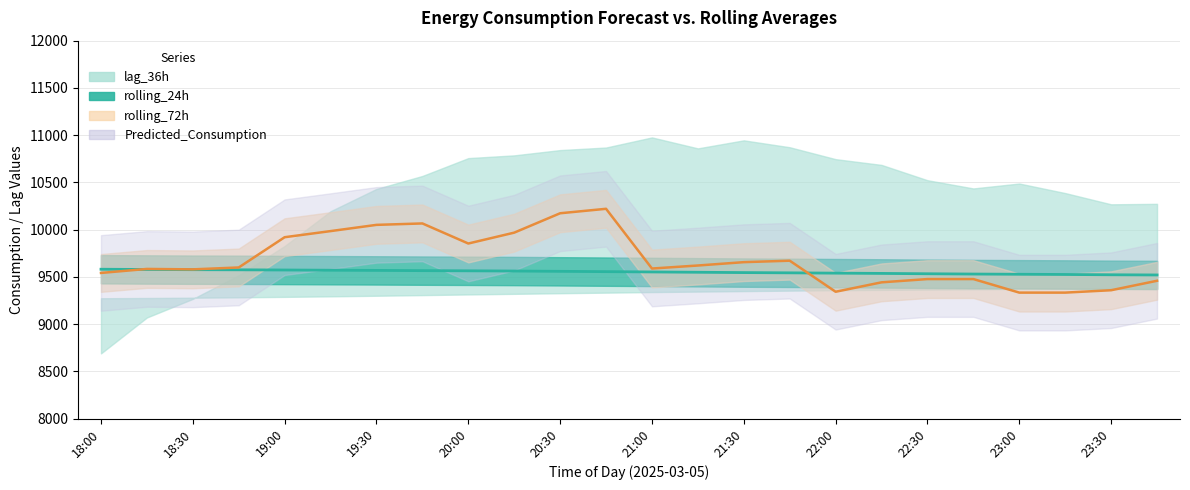

In Predicted_Consumption, how many points are higher than both neighbors (excluding endpoints)?

4